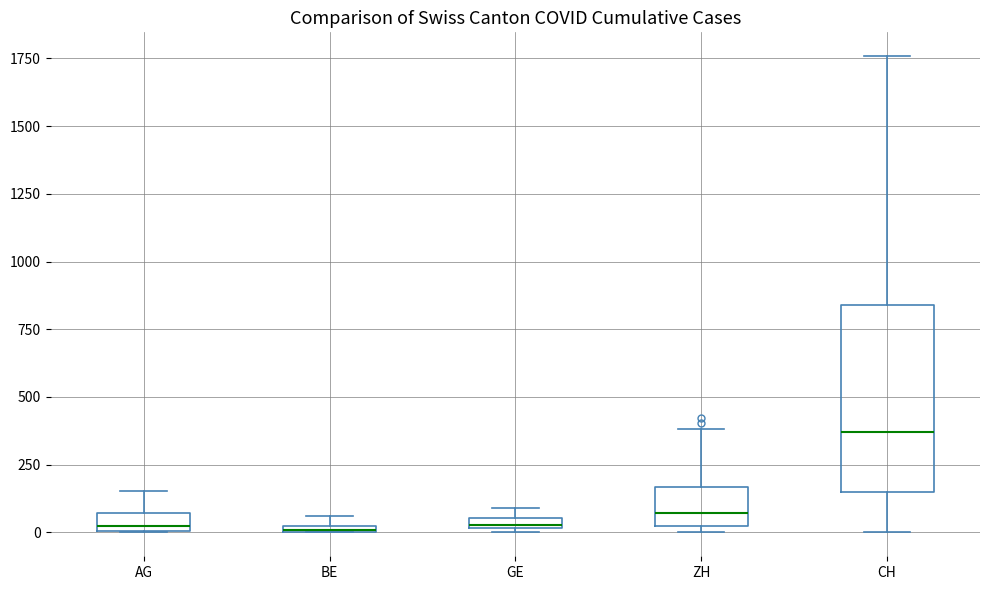

Where is the lower edge of the box for ZH on the y-axis? The values are not printed on the chart, so give them approximately, as read against the axis.

50